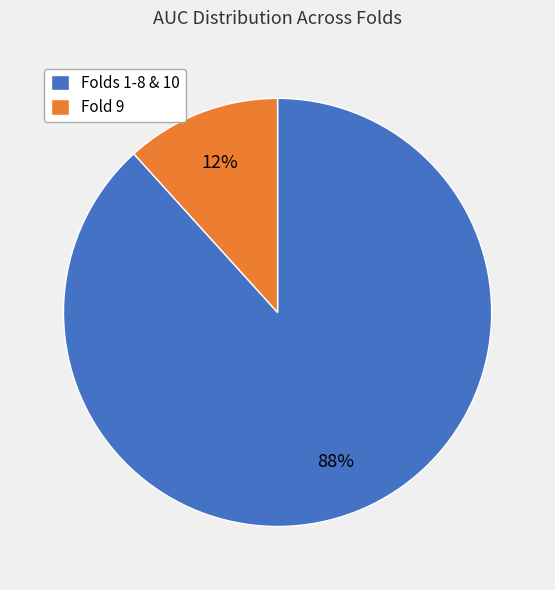

Between Folds 1-8 & 10 and Fold 9, which is larger?

Folds 1-8 & 10